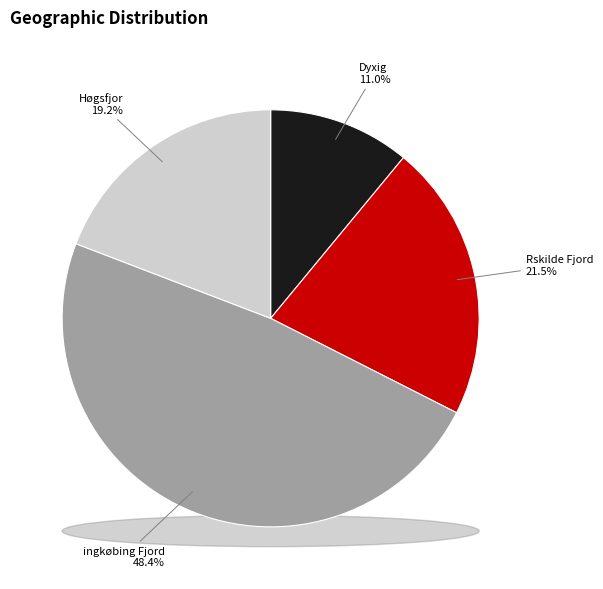

The Rskilde Fjord slice represents 21% of the pie. True or false?

True